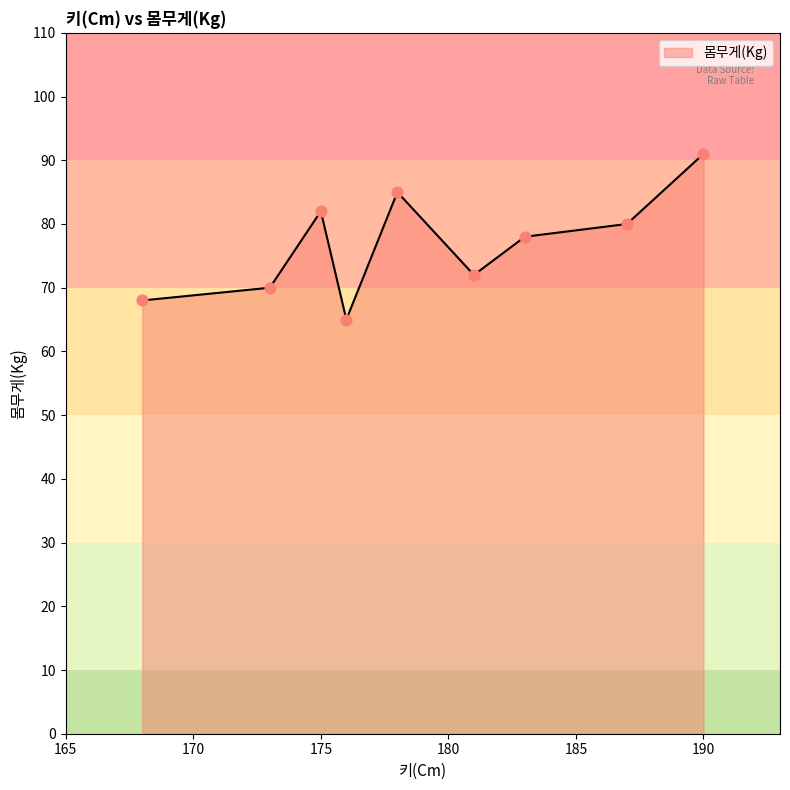

What is the greatest value displayed?

91